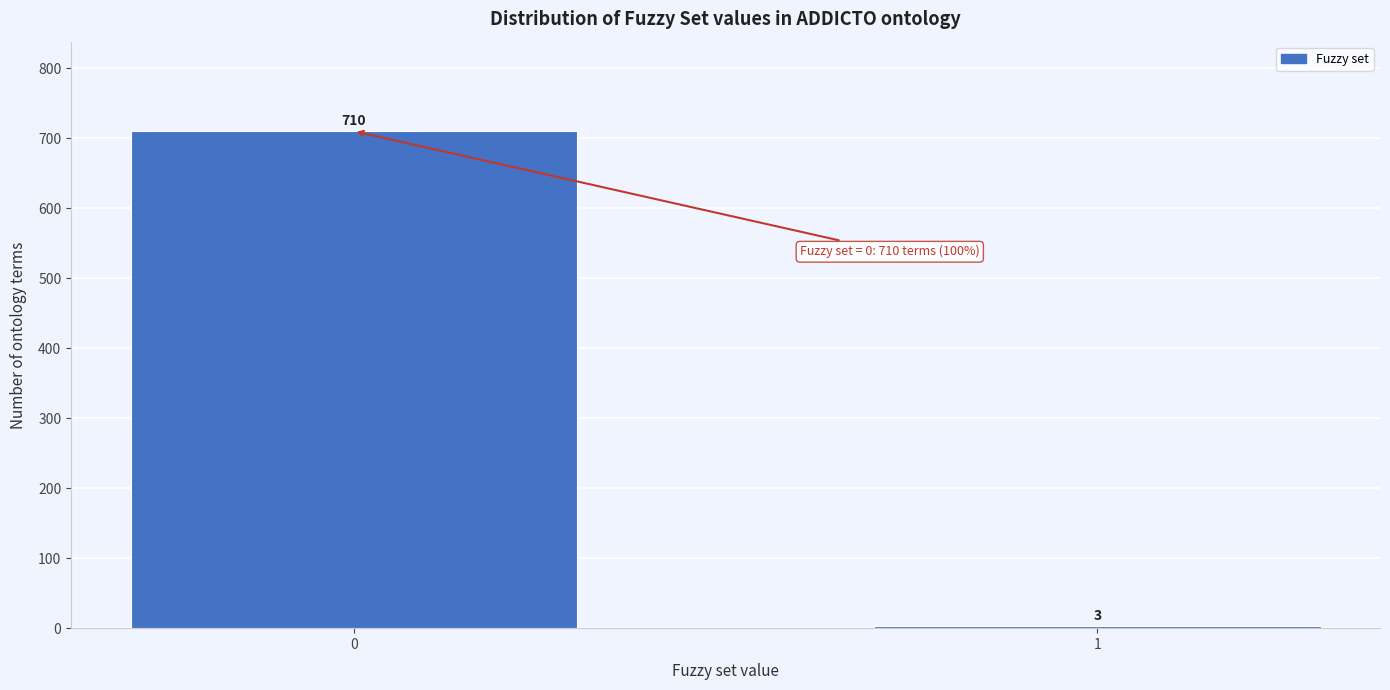

Reading left to right, what are all the values shown in this chart?

0=710	1=3